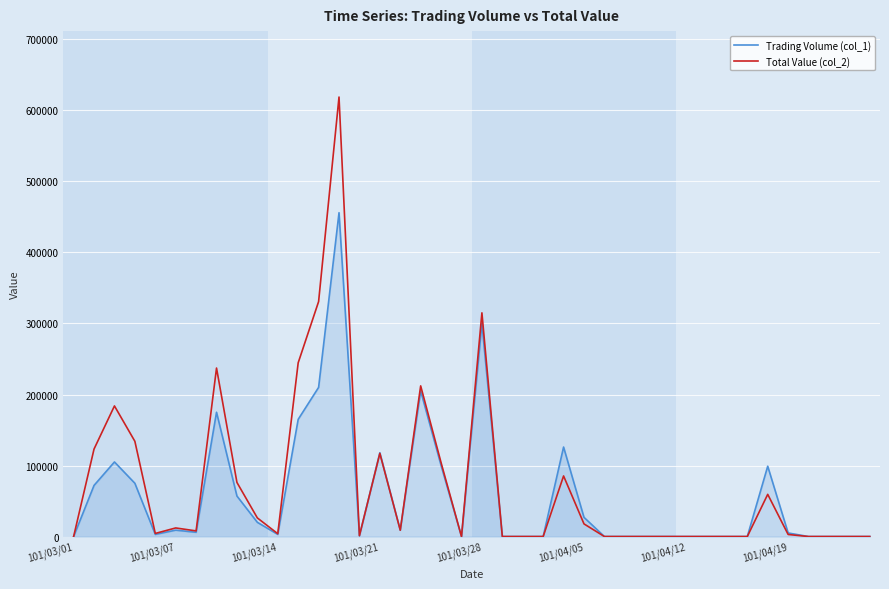

List the series in order of their peak value, lowest first.

Trading Volume (col_1), Total Value (col_2)